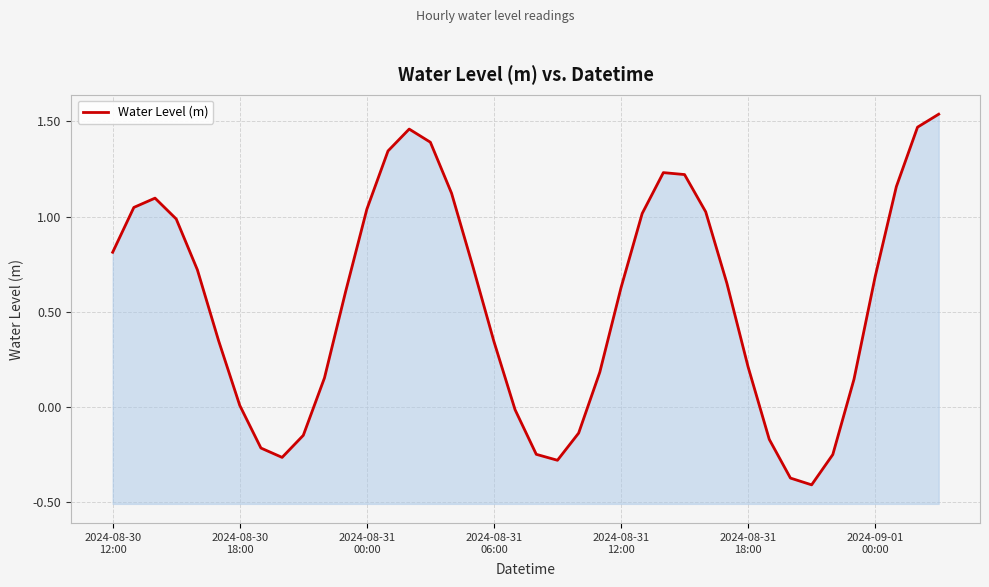

How many points are higher than both their immediate neighbors (excluding endpoints)?

3